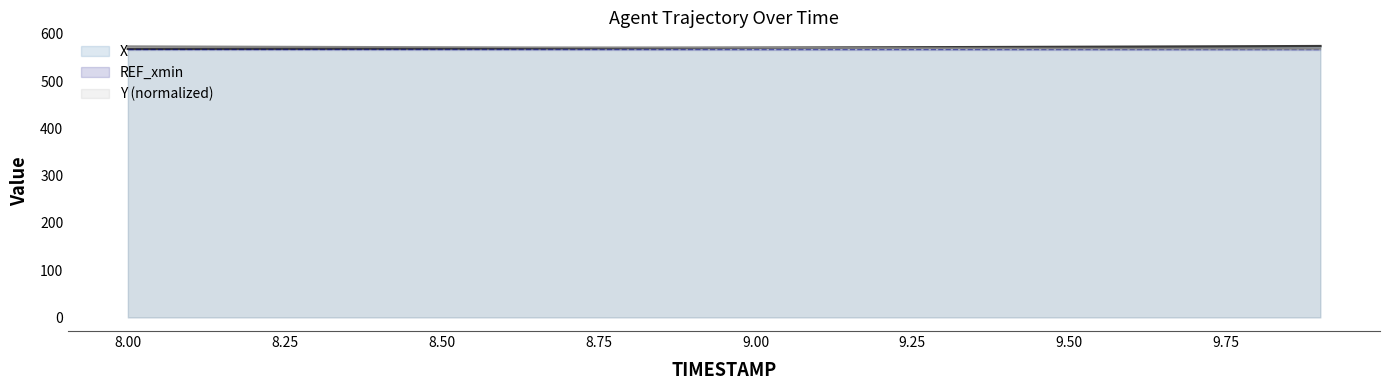

What is the label of the 20th point from the right?

8.0